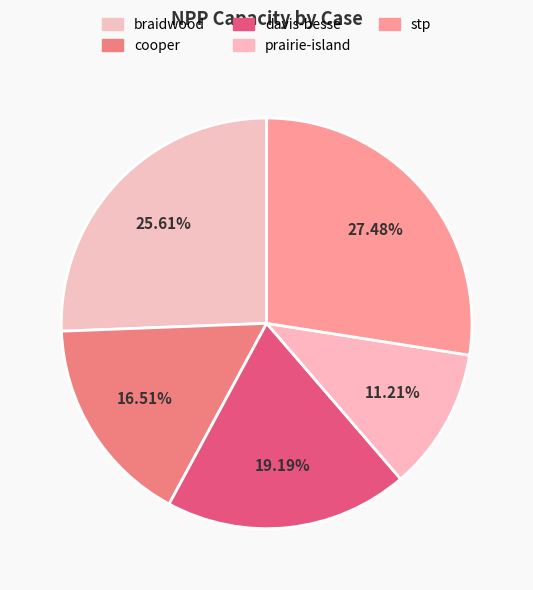

Which slice is the smallest?

prairie-island